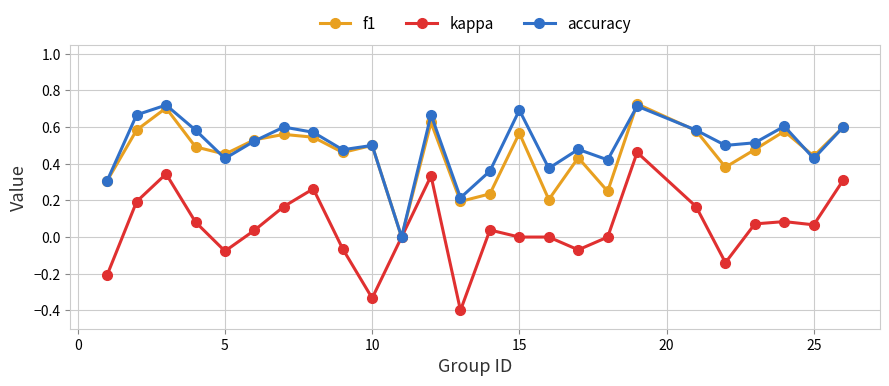

True or false: accuracy has more than 0 interior local peaks.

True